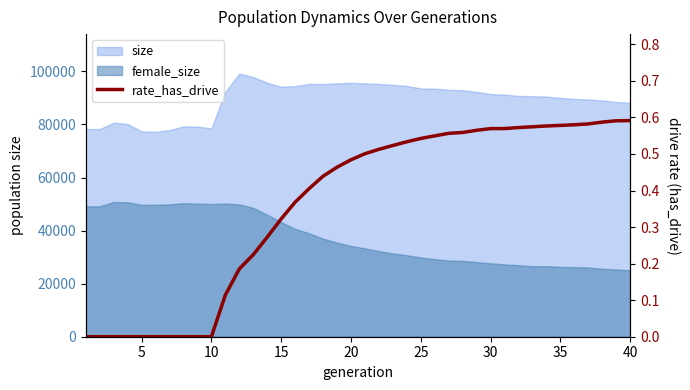

True or false: the data shows 0.1 at 15.

False